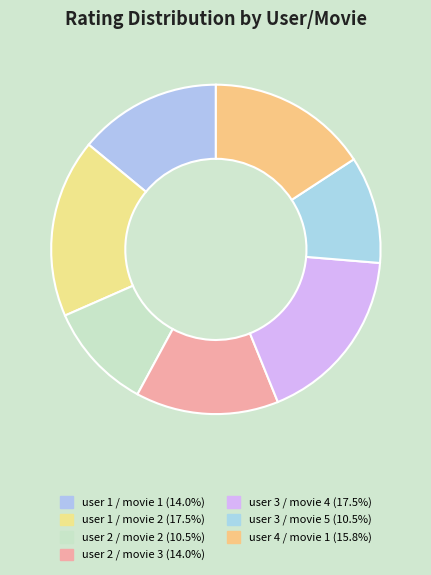

Rank the categories by value from highest to lowest.

user 1 / movie 2, user 3 / movie 4, user 4 / movie 1, user 1 / movie 1, user 2 / movie 3, user 2 / movie 2, user 3 / movie 5